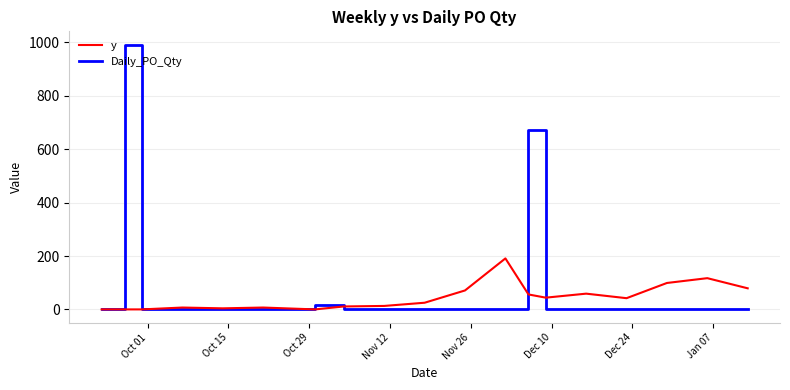

Which series has the widest spread of values?

Daily_PO_Qty